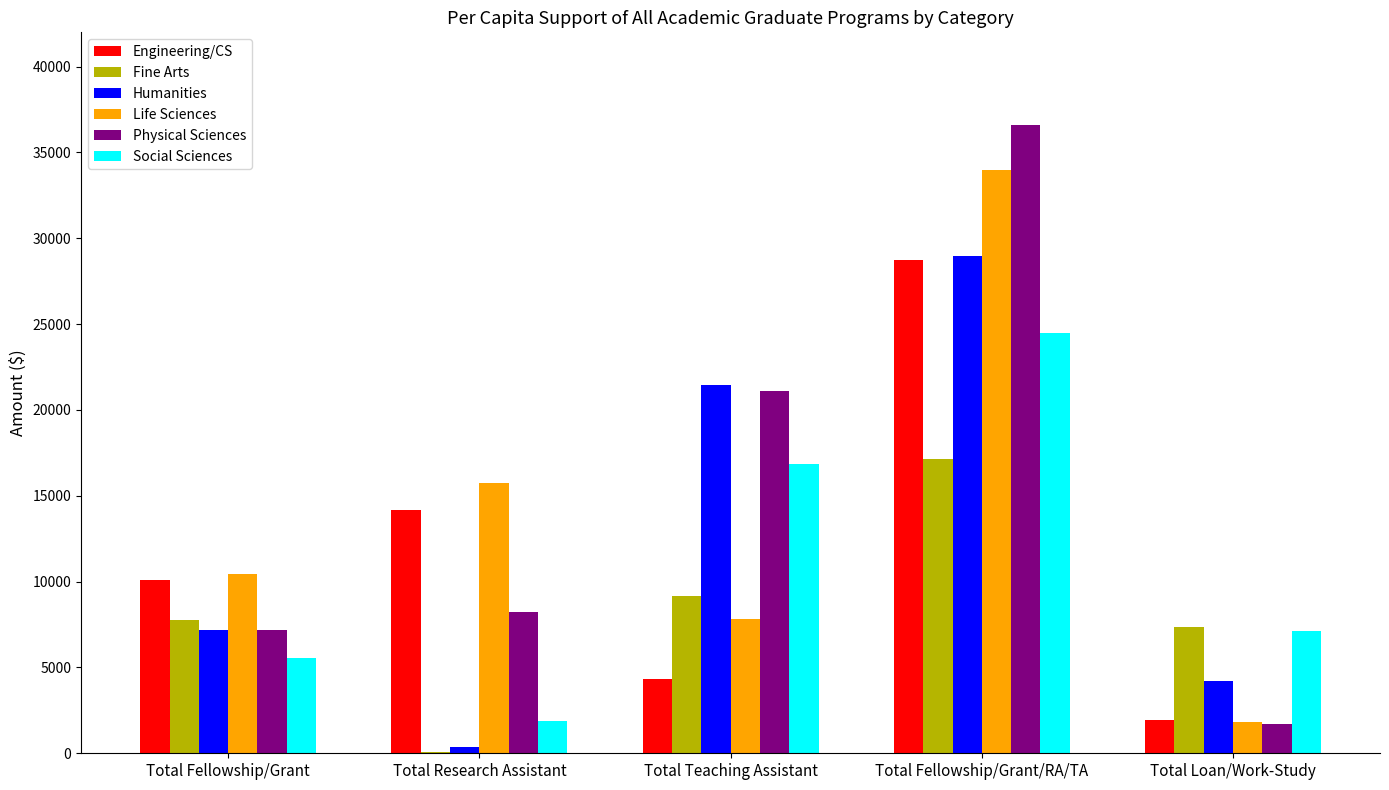

Count the Humanities values in the range 4201 to 21458.

3